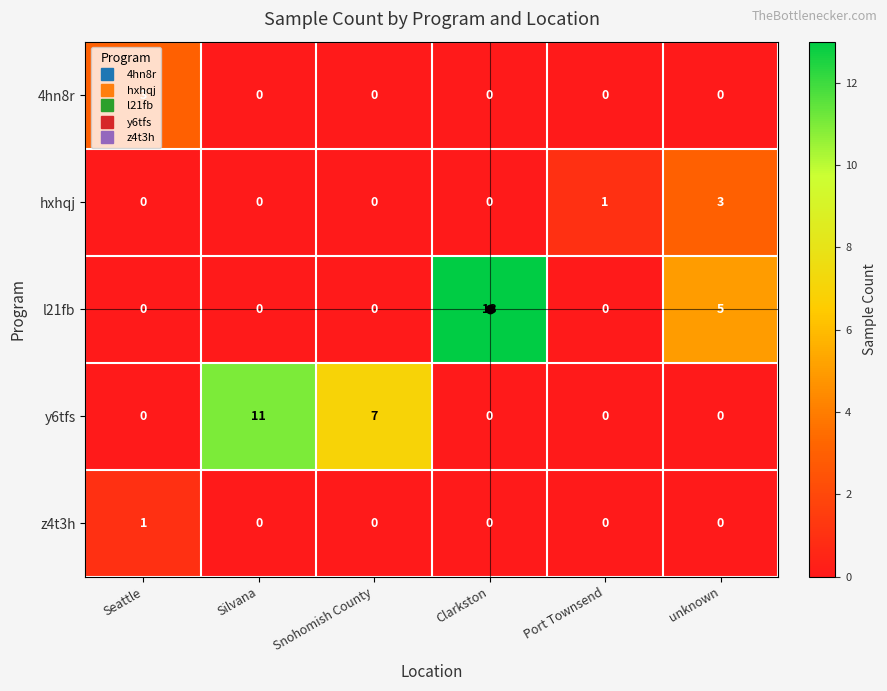

What is the total value across all series at Port Townsend?

1